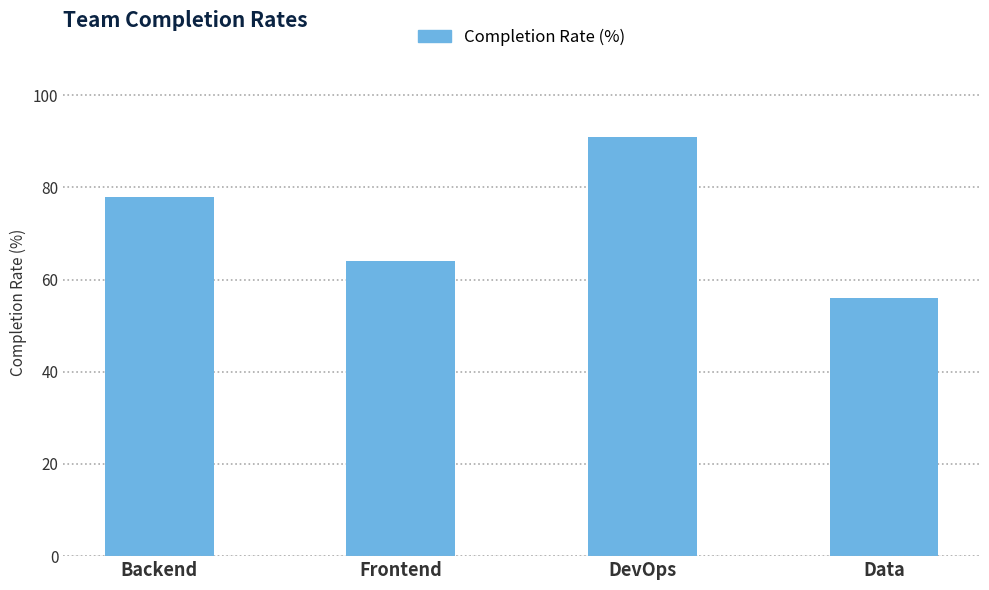

True or false: the data shows 64 at Frontend.

True